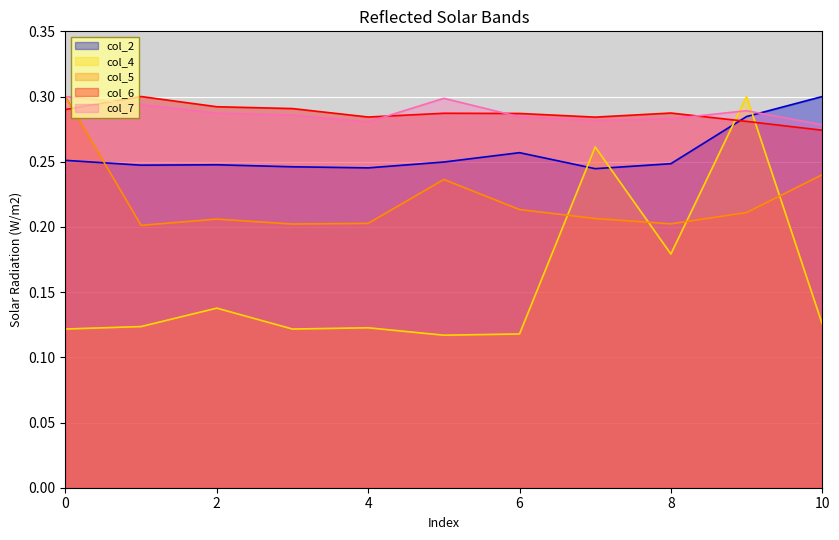

How many col_5 values are between 0 and 1?

11